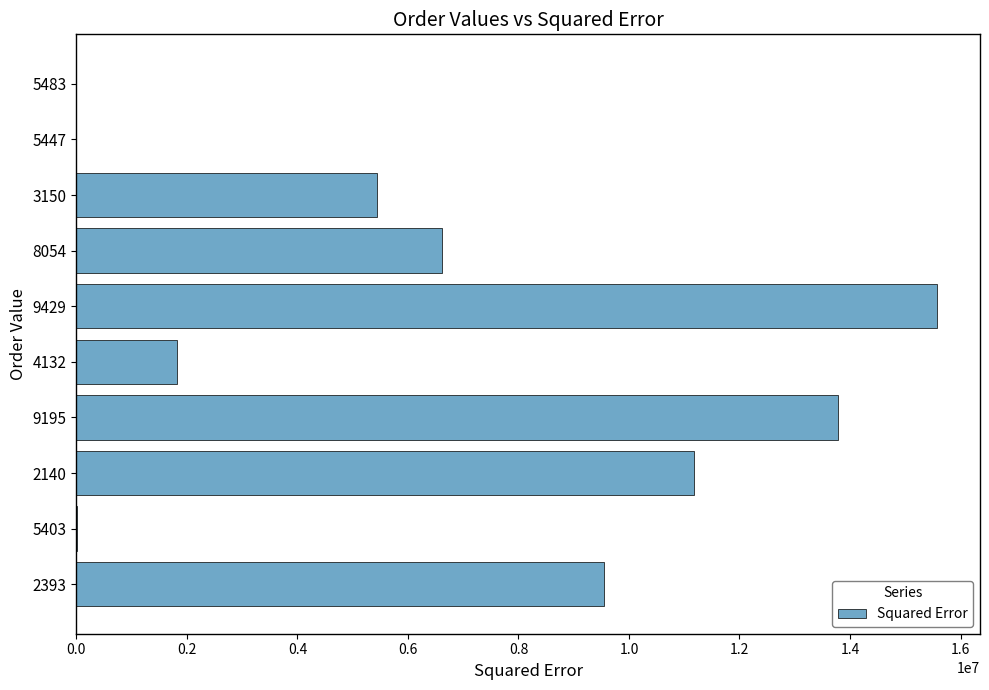

What is the sum of the values at 8054 and 9429?

22186170.9